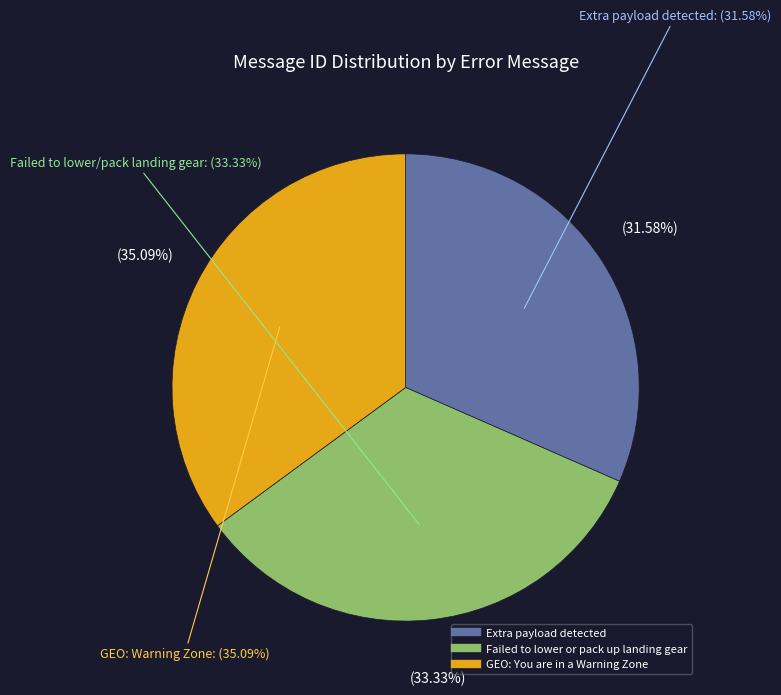

To the nearest percent, what is the average slice percentage?

33%